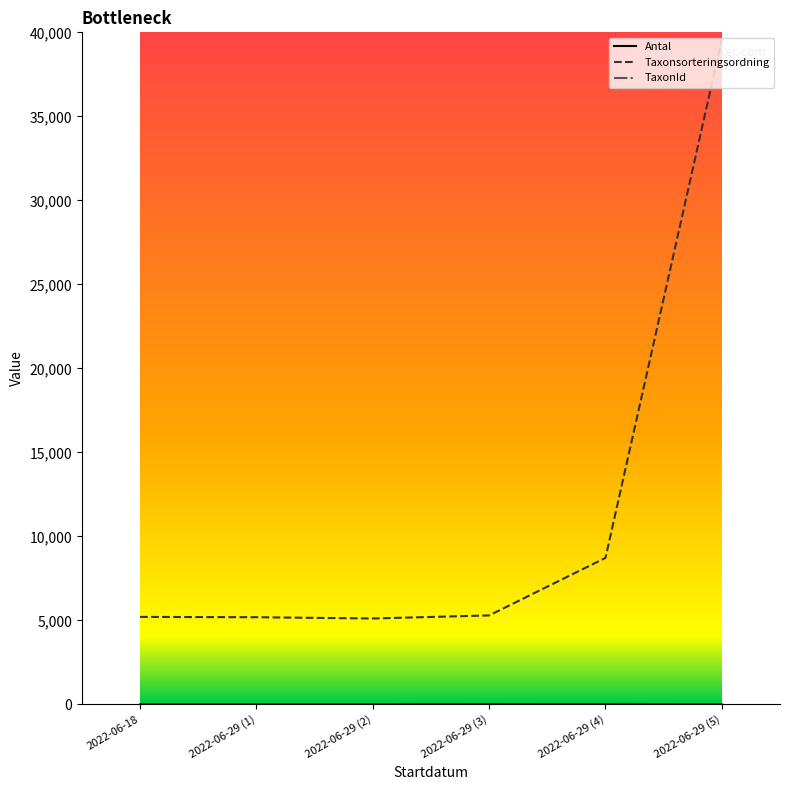

Which label corresponds to the largest value in the chart?

2022-06-29 (4)